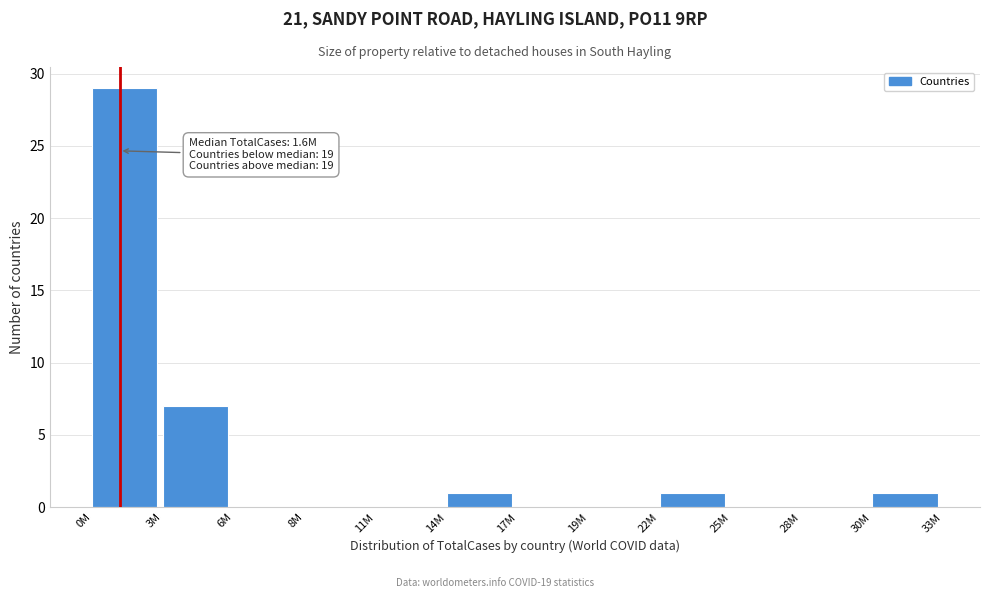

Reading right to left, transcribe all the data shown in this chart.

30M=1	28M=0	25M=0	22M=1	19M=0	17M=0	14M=1	11M=0	8M=0	6M=0	3M=7	0M=29